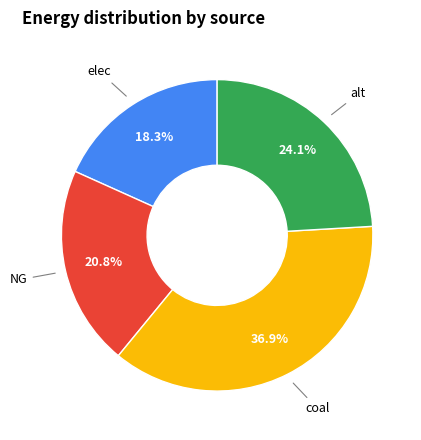

Is there a majority slice in this chart?

No